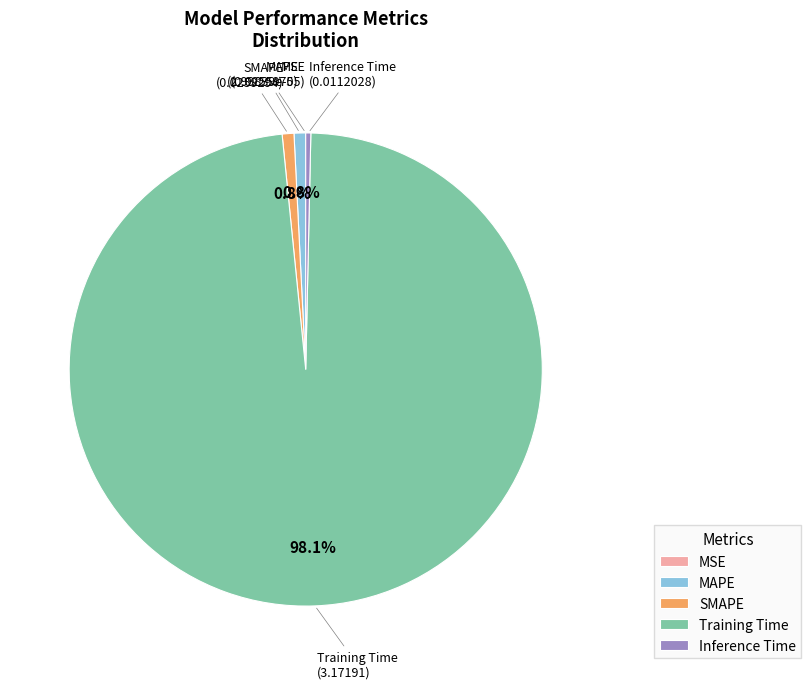

Which has a higher value, Training Time or SMAPE?

Training Time